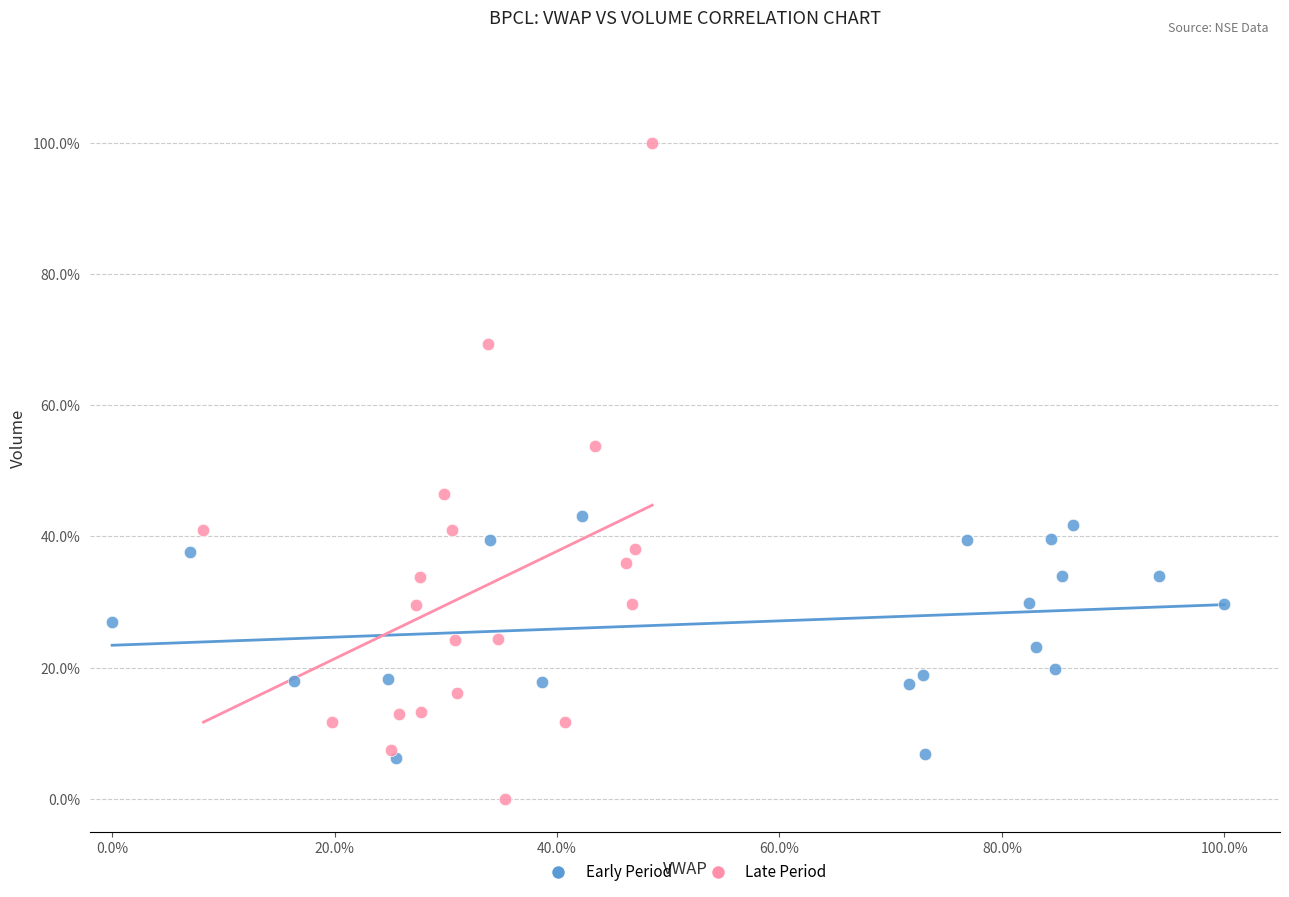

What are all the series names shown in the legend?

Early Period, Late Period